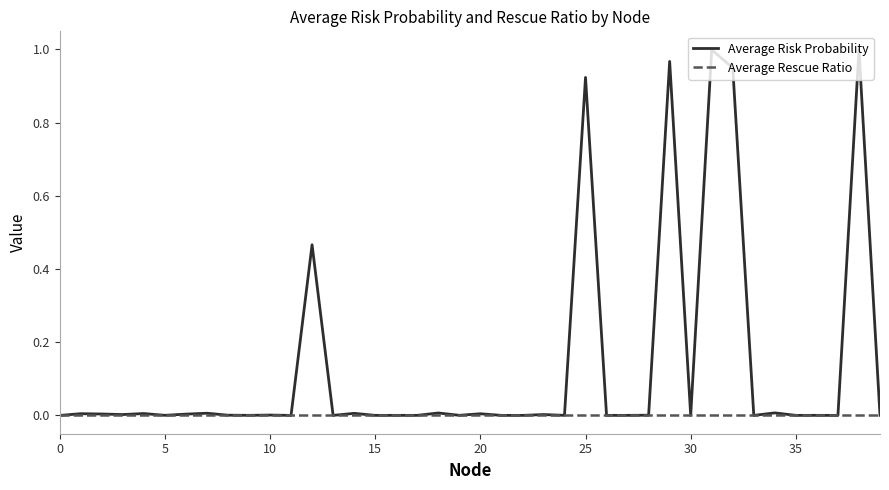

List the series in order of their peak value, lowest first.

Average Rescue Ratio, Average Risk Probability